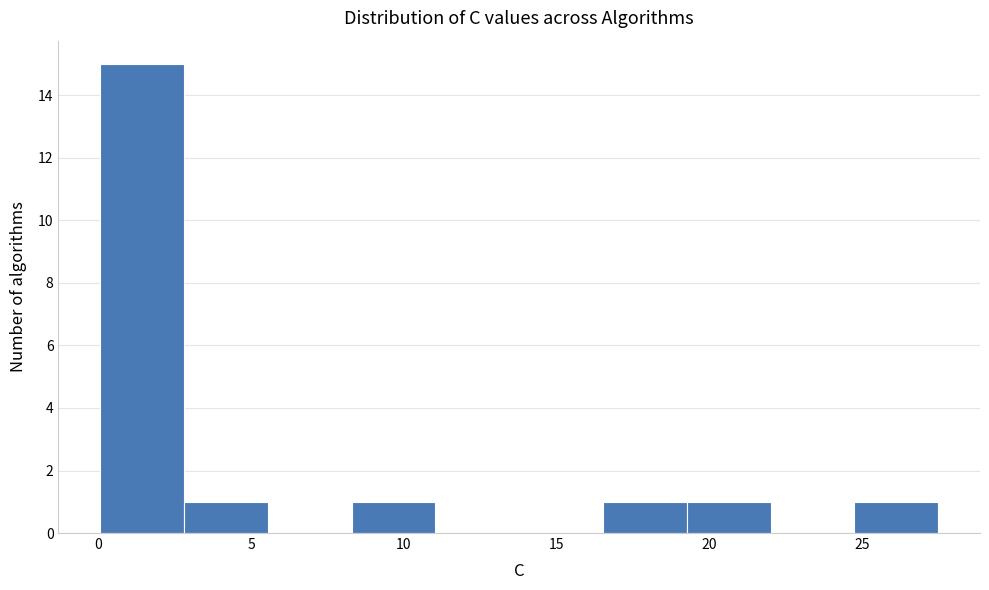

Reading left to right, list every bar in this chart as the range it spans on the x-axis followed by its height. Neither the bar edges nor the heights are printed on the chart, so give them approximately, as read against the axes.

0.0 to 3.0: 15
3.0 to 5.5: 1
5.5 to 8.5: 0
8.5 to 11.0: 1
11.0 to 14.0: 0
14.0 to 16.5: 0
16.5 to 19.5: 1
19.5 to 22.0: 1
22.0 to 24.5: 0
24.5 to 27.5: 1